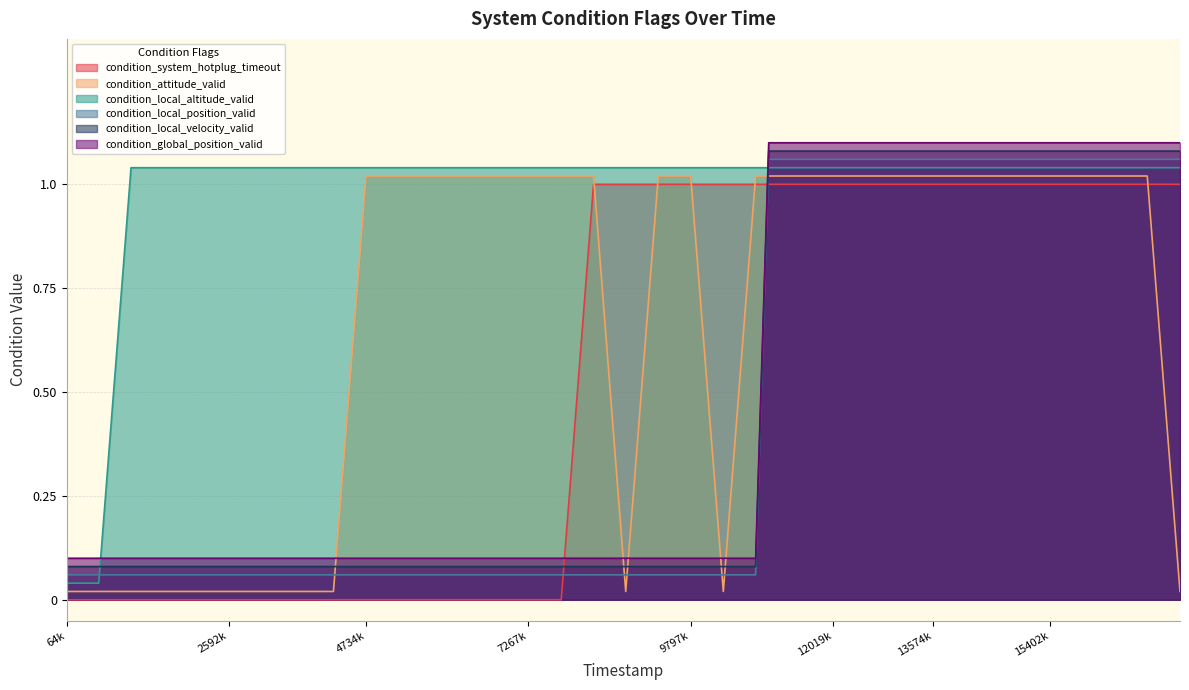

True or false: condition_local_position_valid and condition_global_position_valid intersect in this chart.

False